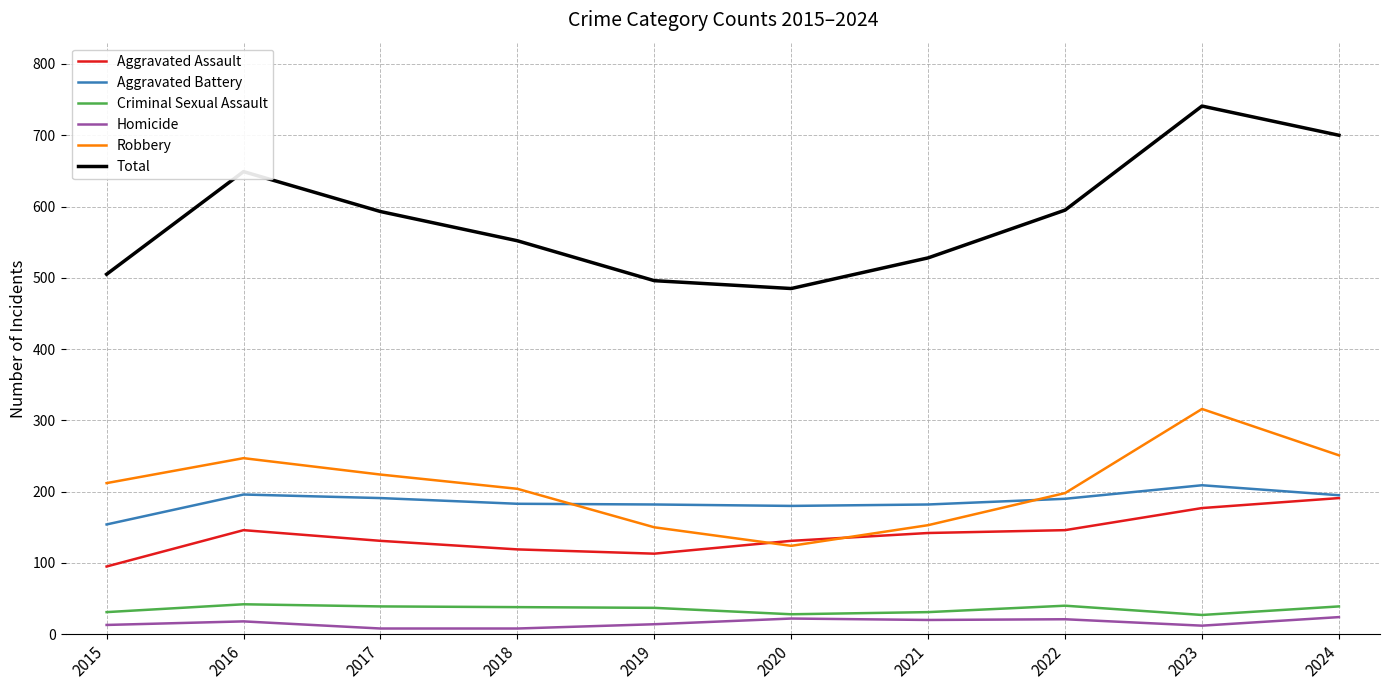

Which series has the largest total across all categories?

Total